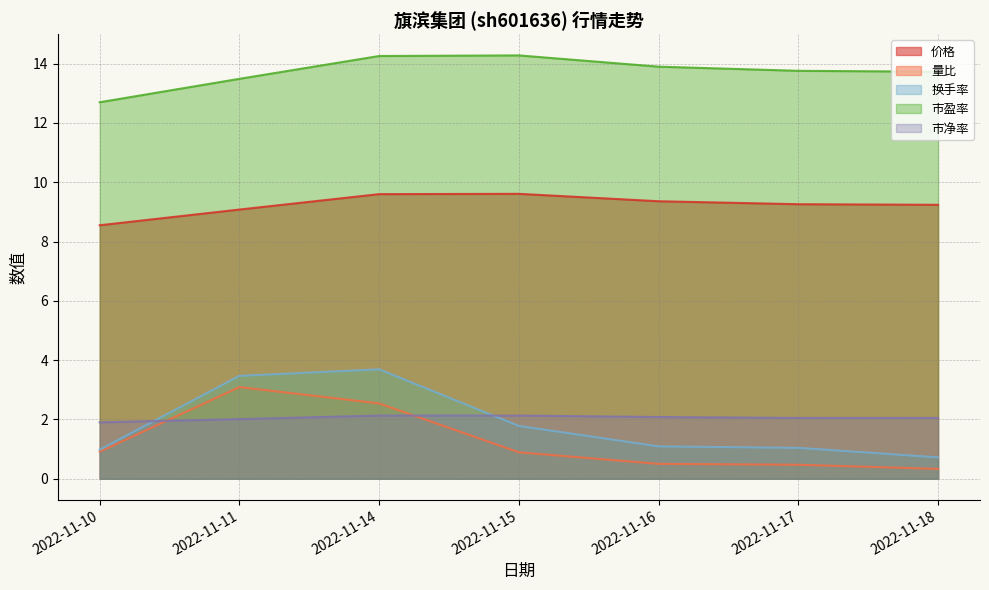

The value of 价格 at 2022-11-11 is 14.3. True or false?

False